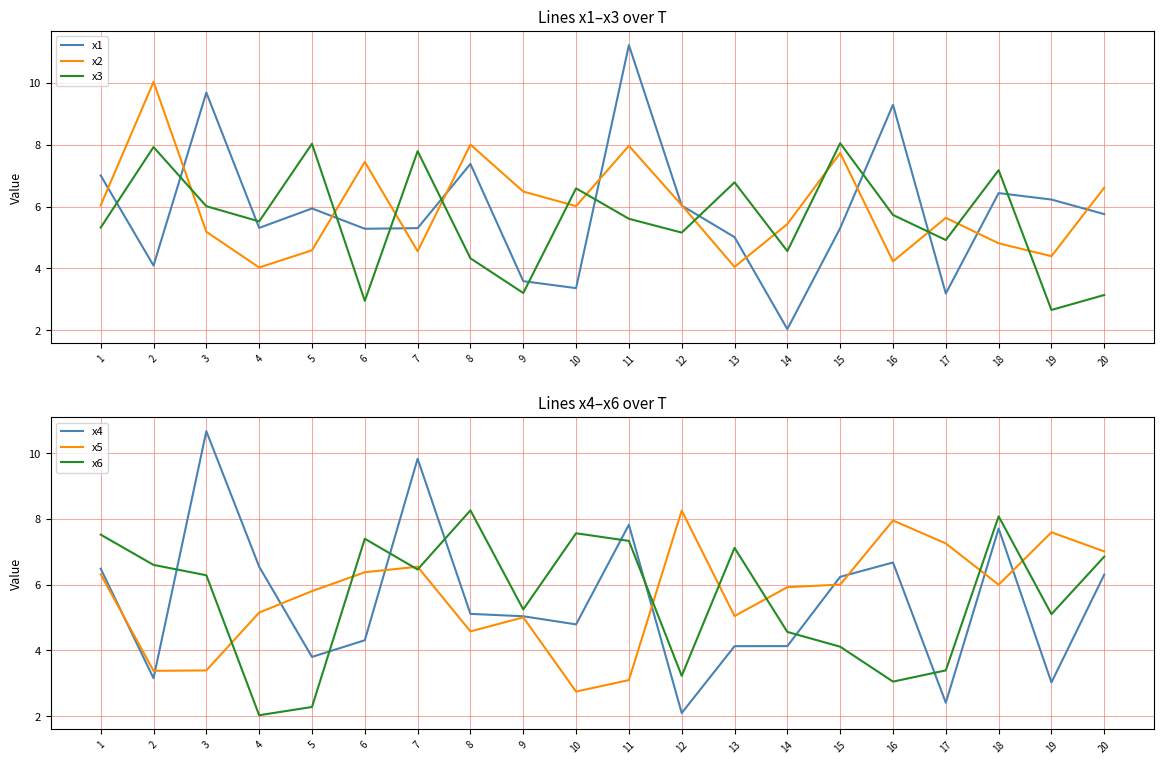

What value does the x1 series have at 20?

5.8